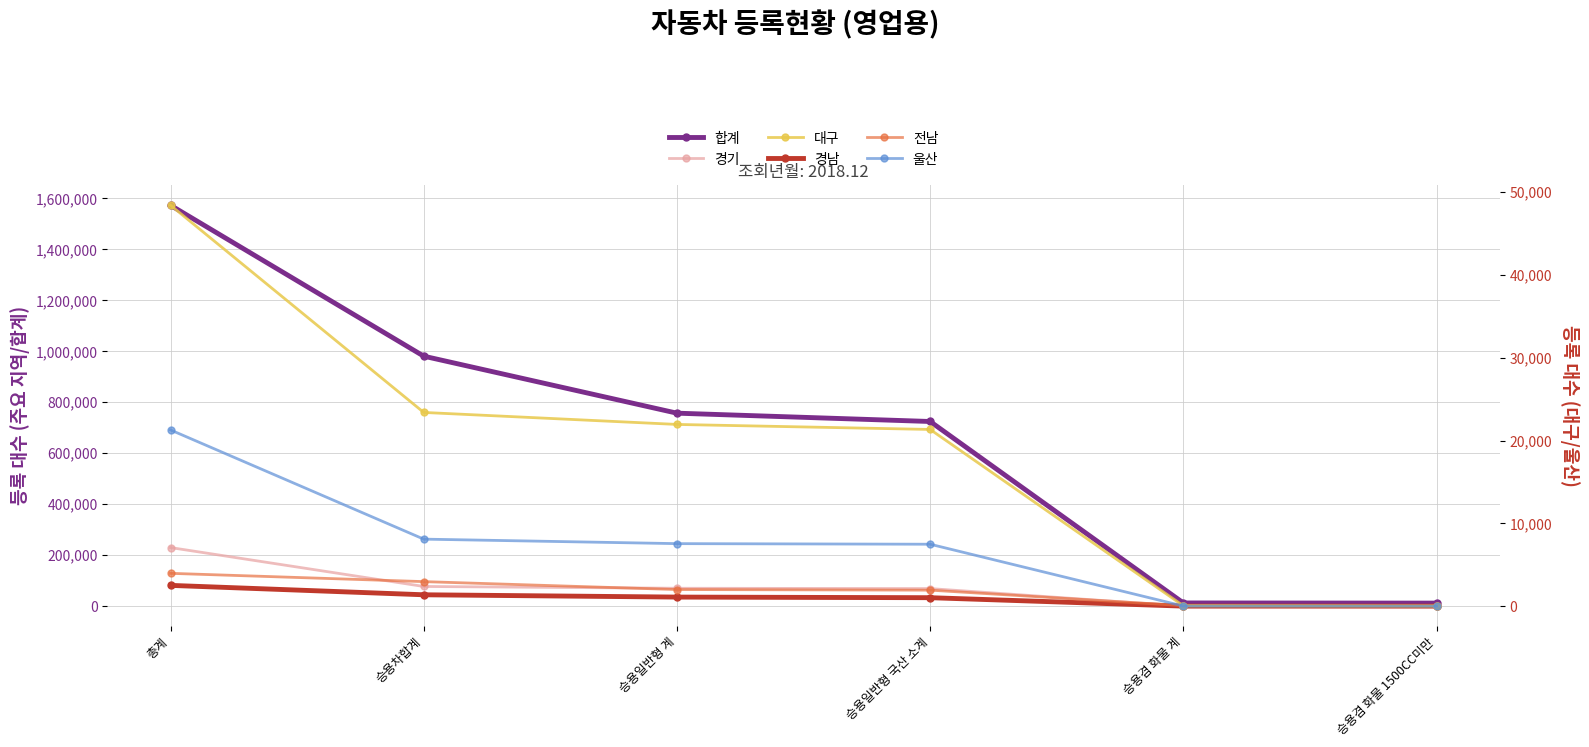

At how many categories does at least one series exceed 461001?

4